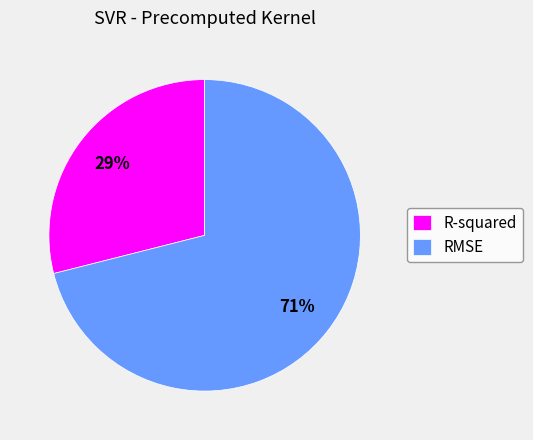

To the nearest percent, what is the difference between the R-squared and RMSE slice percentages?

42%